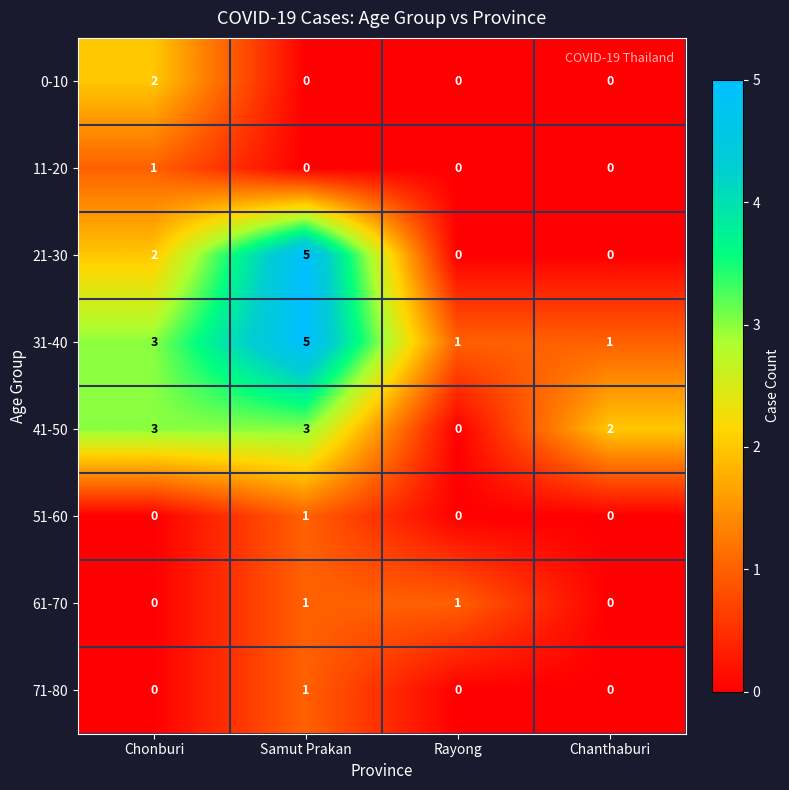

Which category has the highest value in the 0-10 series?

Chonburi